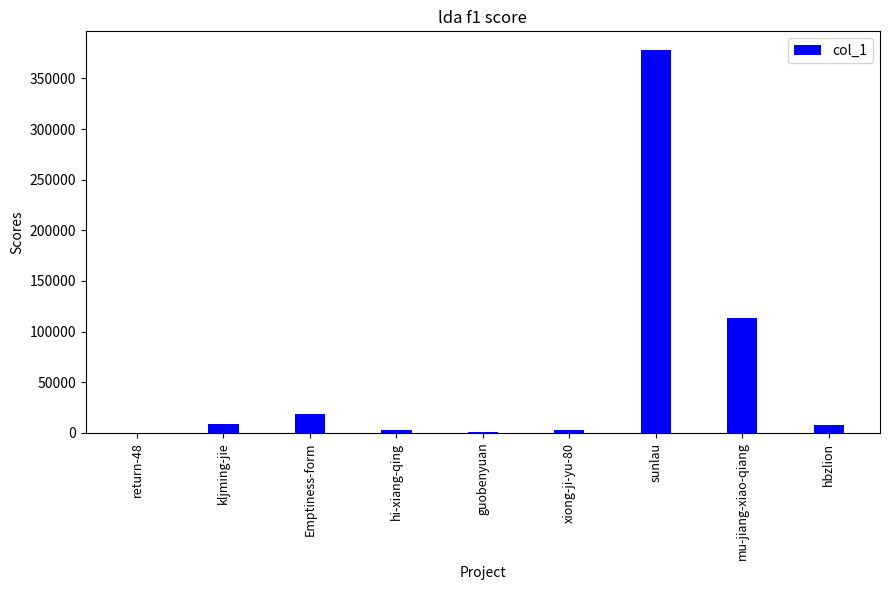

Are the bars horizontal?

No